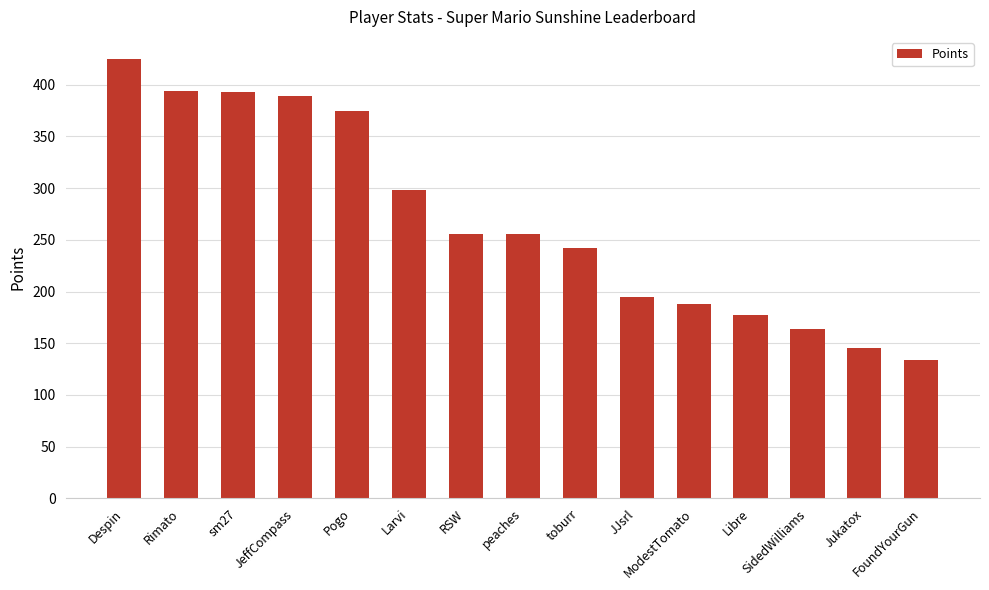

Is it true that the value at ModestTomato is 188?

True